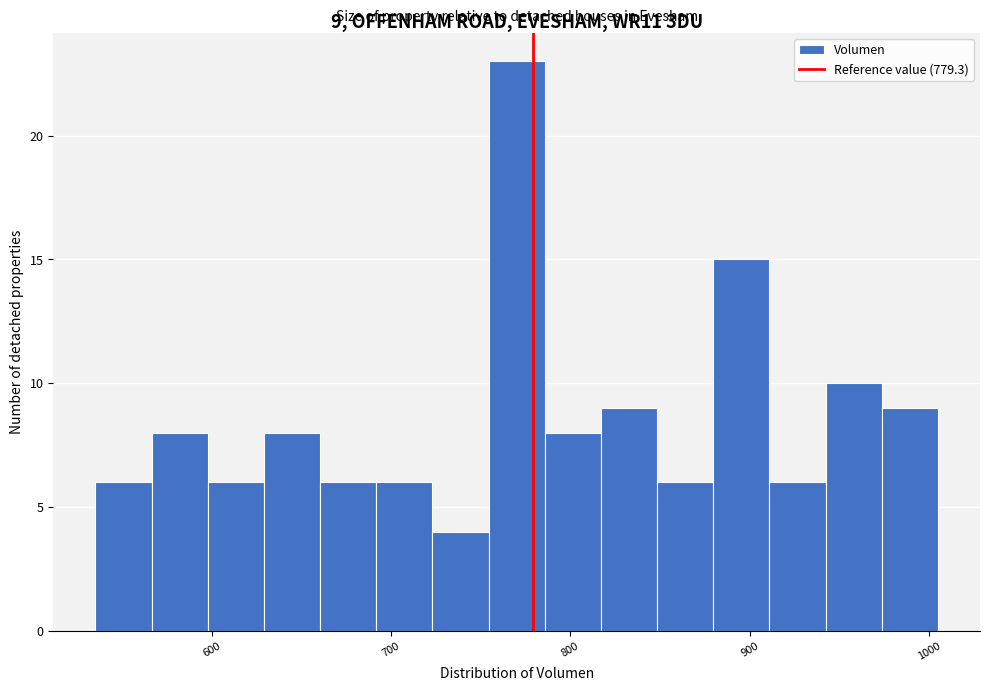

Read against the x-axis, roughly where is the centre of the tallest bar?

770